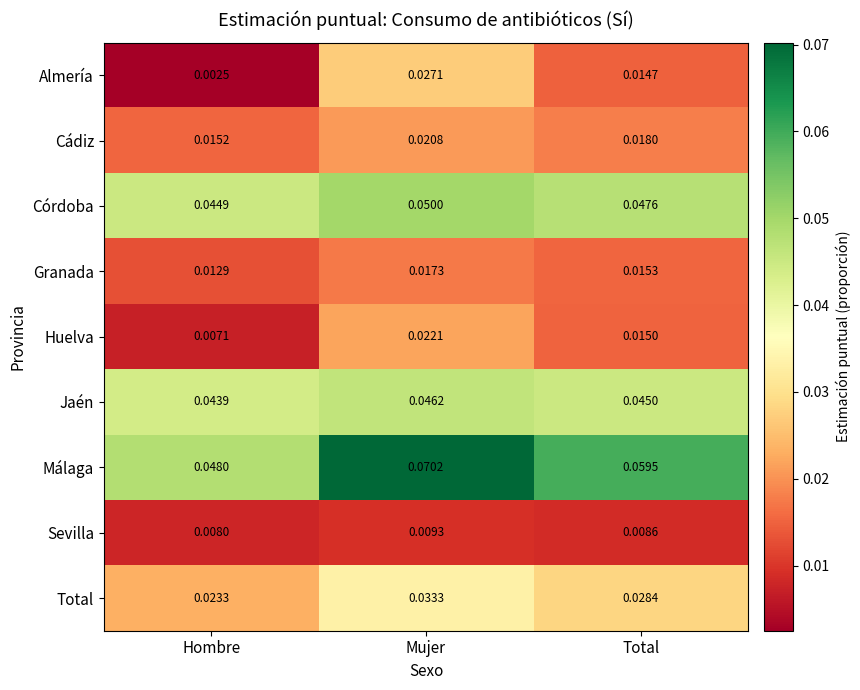

Rank the series by their maximum value, from highest to lowest.

Málaga, Córdoba, Jaén, Total, Almería, Huelva, Cádiz, Granada, Sevilla